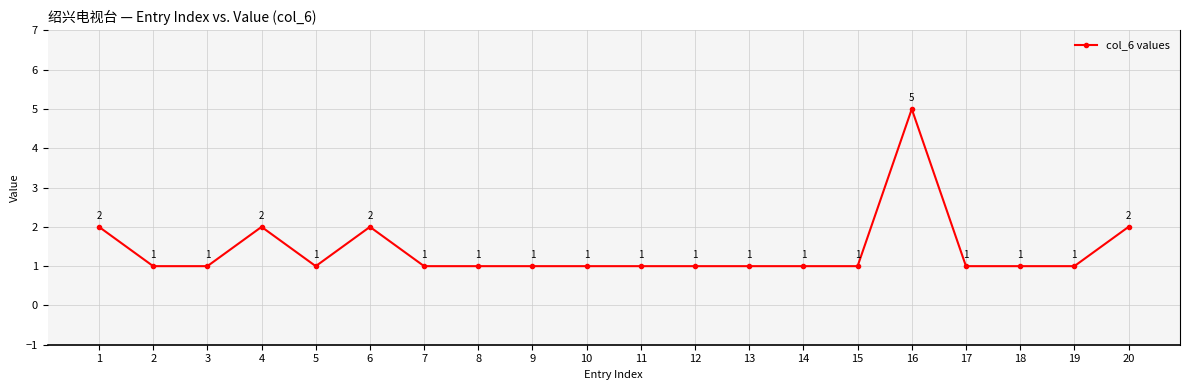

Approximately how many times larger is the value at 17 compared to 1?

0.5